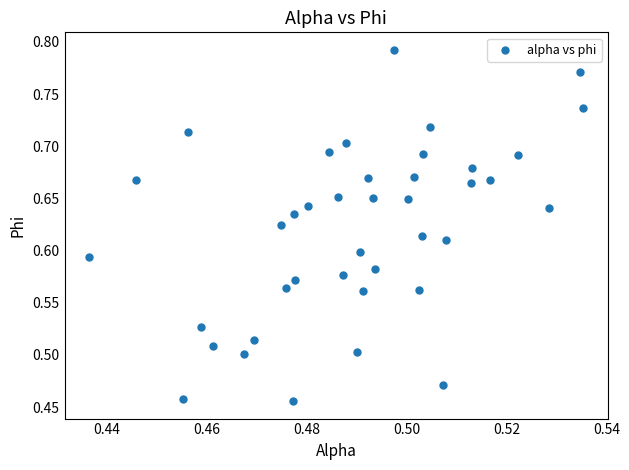

What is the range of Y values (max minus min)?

0.3